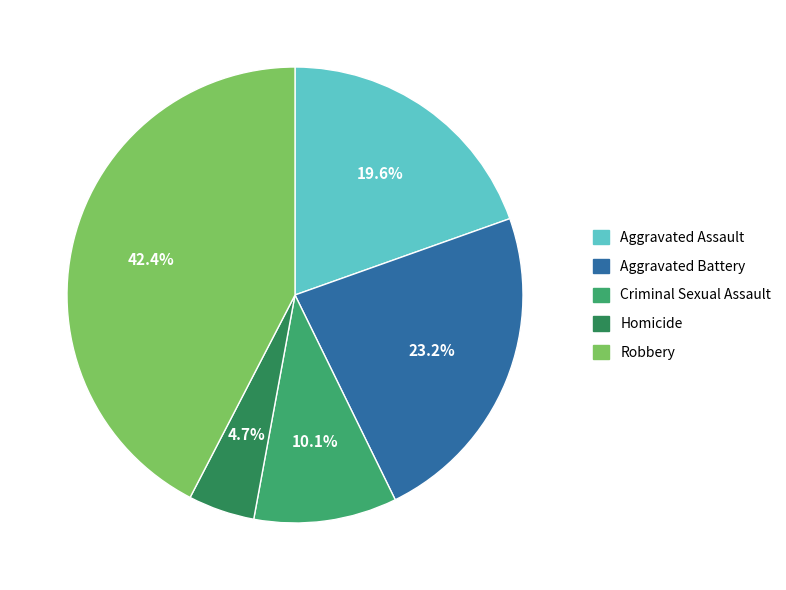

Does Aggravated Battery account for over 50% of the chart?

No